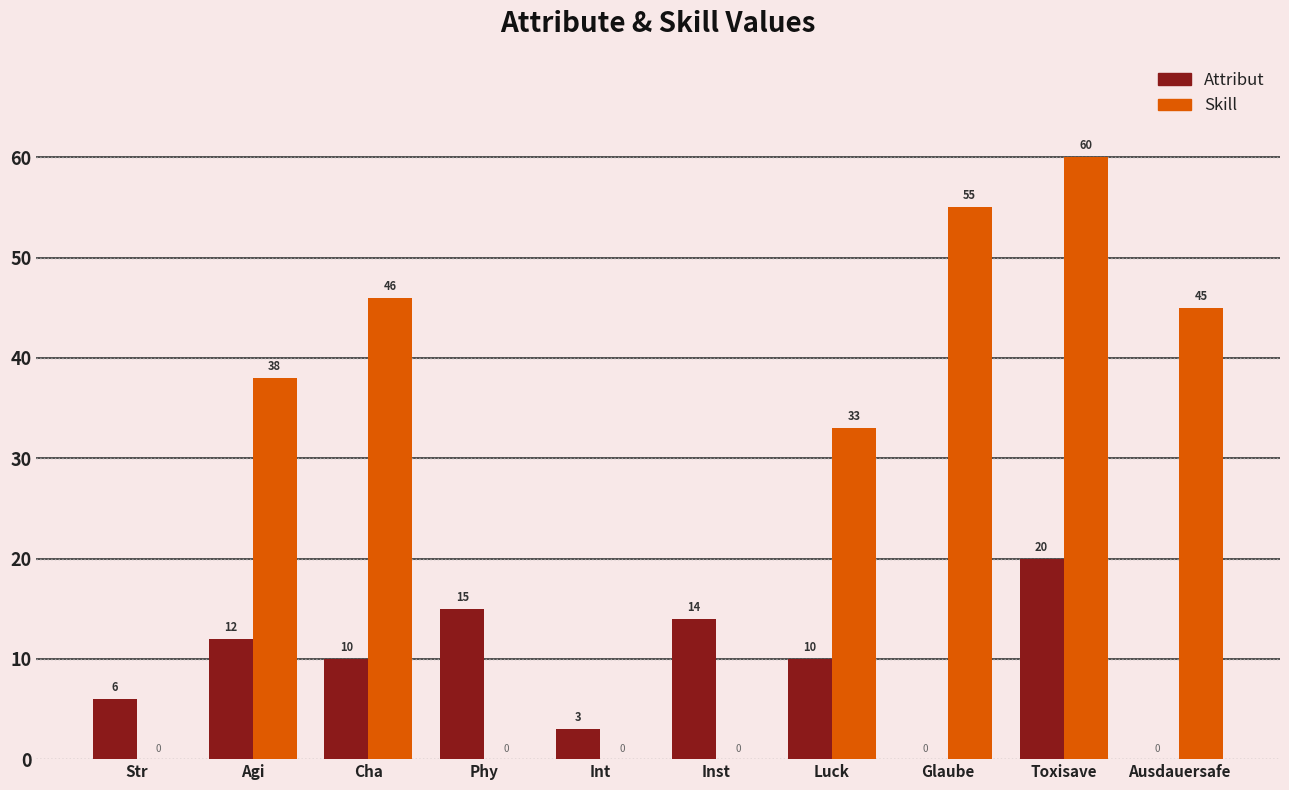

Reading left to right, list all the values displayed in this chart.

Attribut: 6	12	10	15	3	14	10	0	20	0
Skill: 0	38	46	0	0	0	33	55	60	45